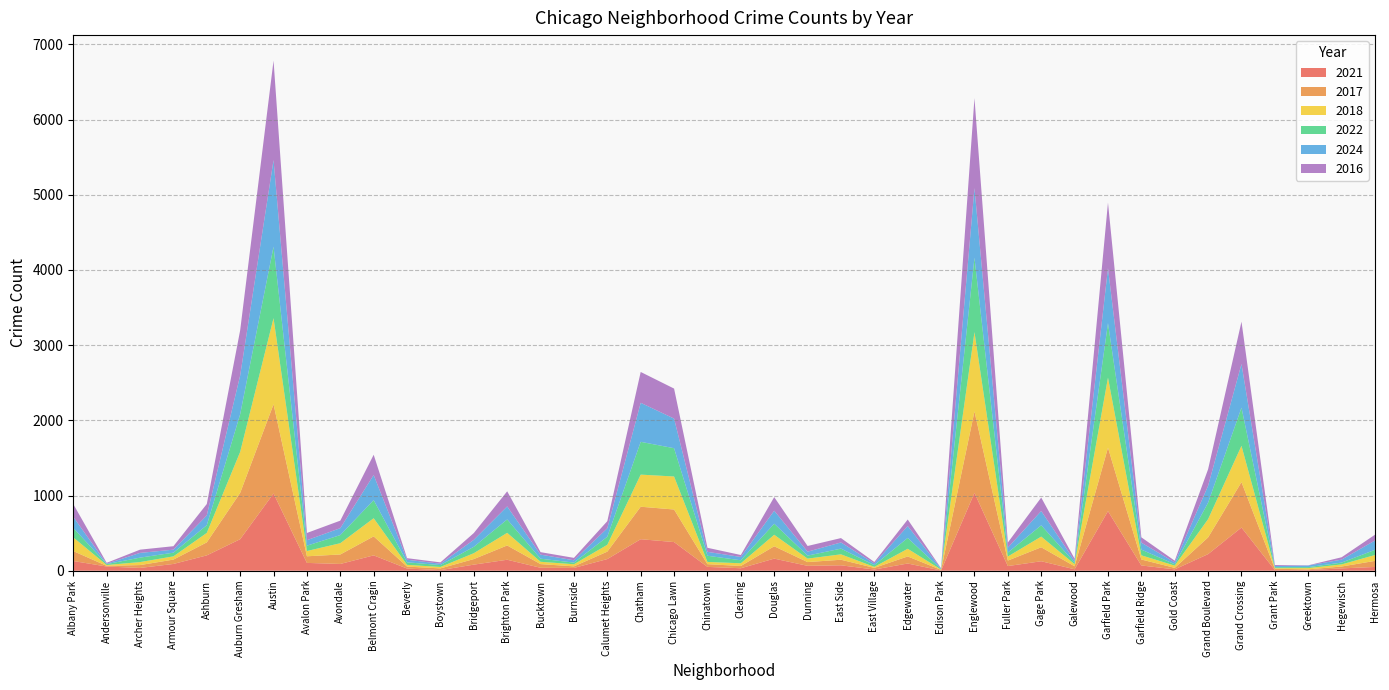

Reading right to left, transcribe all the data shown in this chart.

2021: Hermosa=50	Hegewisch=31	Greektown=8	Grant Park=9	Grand Crossing=574	Grand Boulevard=221	Gold Coast=18	Garfield Ridge=70	Garfield Park=792	Galewood=19	Gage Park=126	Fuller Park=62	Englewood=1035	Edison Park=3	Edgewater=96	East Village=16	East Side=72	Dunning=65	Douglas=161	Clearing=33	Chinatown=51	Chicago Lawn=381	Chatham=419	Calumet Heights=155	Burnside=37	Bucktown=39	Brighton Park=146	Bridgeport=81	Boystown=8	Beverly=29	Belmont Cragin=204	Avondale=90	Avalon Park=104	Austin=1027	Auburn Gresham=419	Ashburn=204	Armour Square=90	Archer Heights=37	Andersonville=56	Albany Park=129
2017: Hermosa=81	Hegewisch=25	Greektown=10	Grant Park=17	Grand Crossing=604	Grand Boulevard=222	Gold Coast=20	Garfield Ridge=79	Garfield Park=844	Galewood=40	Gage Park=186	Fuller Park=73	Englewood=1084	Edison Park=8	Edgewater=94	East Village=22	East Side=74	Dunning=50	Douglas=164	Clearing=30	Chinatown=36	Chicago Lawn=433	Chatham=432	Calumet Heights=99	Burnside=21	Bucktown=49	Brighton Park=190	Bridgeport=74	Boystown=23	Beverly=26	Belmont Cragin=253	Avondale=126	Avalon Park=88	Austin=1186	Auburn Gresham=616	Ashburn=173	Armour Square=58	Archer Heights=38	Andersonville=9	Albany Park=132
2018: Hermosa=78	Hegewisch=28	Greektown=17	Grant Park=8	Grand Crossing=483	Grand Boulevard=243	Gold Coast=30	Garfield Ridge=56	Garfield Park=932	Galewood=28	Gage Park=142	Fuller Park=54	Englewood=1054	Edison Park=4	Edgewater=102	East Village=13	East Side=72	Dunning=46	Douglas=153	Clearing=36	Chinatown=30	Chicago Lawn=439	Chatham=427	Calumet Heights=91	Burnside=28	Bucktown=31	Brighton Park=168	Bridgeport=78	Boystown=19	Beverly=23	Belmont Cragin=241	Avondale=150	Avalon Park=70	Austin=1146	Auburn Gresham=545	Ashburn=126	Armour Square=43	Archer Heights=40	Andersonville=11	Albany Park=182
2022: Hermosa=69	Hegewisch=24	Greektown=13	Grant Park=13	Grand Crossing=507	Grand Boulevard=219	Gold Coast=18	Garfield Ridge=76	Garfield Park=725	Galewood=22	Gage Park=150	Fuller Park=52	Englewood=990	Edison Park=6	Edgewater=144	East Village=23	East Side=76	Dunning=40	Douglas=147	Clearing=40	Chinatown=82	Chicago Lawn=376	Chatham=436	Calumet Heights=107	Burnside=22	Bucktown=41	Brighton Park=178	Bridgeport=85	Boystown=25	Beverly=34	Belmont Cragin=241	Avondale=108	Avalon Park=71	Austin=950	Auburn Gresham=501	Ashburn=102	Armour Square=49	Archer Heights=59	Andersonville=12	Albany Park=126
2024: Hermosa=124	Hegewisch=40	Greektown=21	Grant Park=16	Grand Crossing=581	Grand Boulevard=225	Gold Coast=25	Garfield Ridge=92	Garfield Park=730	Galewood=23	Gage Park=190	Fuller Park=66	Englewood=925	Edison Park=7	Edgewater=158	East Village=23	East Side=82	Dunning=52	Douglas=173	Clearing=44	Chinatown=52	Chicago Lawn=394	Chatham=519	Calumet Heights=113	Burnside=31	Bucktown=54	Brighton Park=173	Bridgeport=93	Boystown=18	Beverly=34	Belmont Cragin=334	Avondale=92	Avalon Park=73	Austin=1152	Auburn Gresham=515	Ashburn=130	Armour Square=40	Archer Heights=63	Andersonville=5	Albany Park=147
2016: Hermosa=77	Hegewisch=31	Greektown=3	Grant Park=13	Grand Crossing=563	Grand Boulevard=220	Gold Coast=22	Garfield Ridge=71	Garfield Park=872	Galewood=28	Gage Park=179	Fuller Park=68	Englewood=1197	Edison Park=5	Edgewater=87	East Village=19	East Side=58	Dunning=76	Douglas=181	Clearing=26	Chinatown=54	Chicago Lawn=399	Chatham=410	Calumet Heights=94	Burnside=32	Bucktown=33	Brighton Park=201	Bridgeport=90	Boystown=18	Beverly=21	Belmont Cragin=269	Avondale=100	Avalon Park=96	Austin=1322	Auburn Gresham=601	Ashburn=152	Armour Square=46	Archer Heights=43	Andersonville=12	Albany Park=170